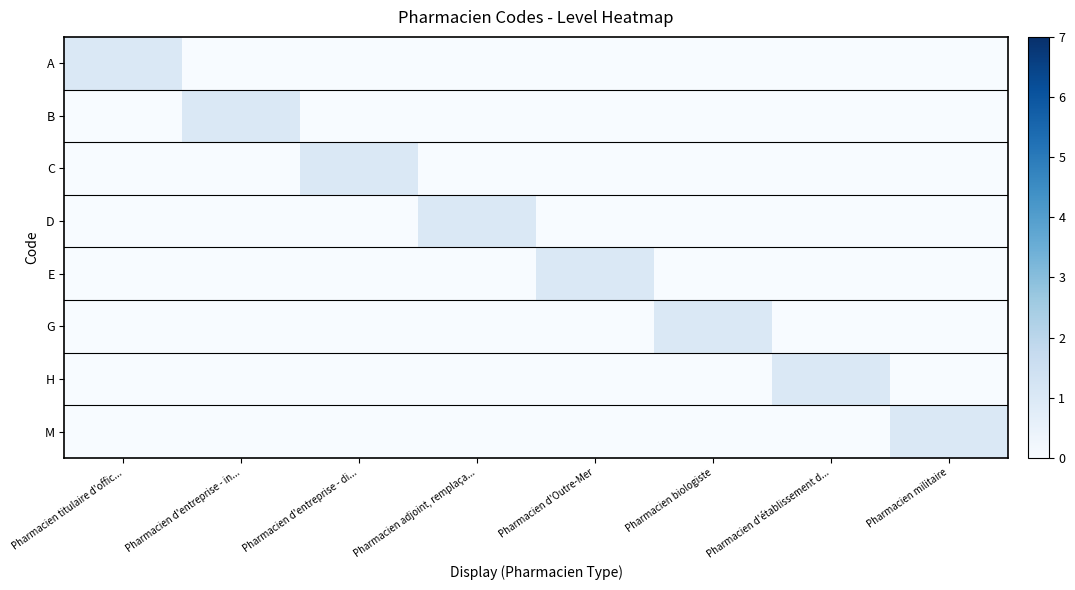

Rank the categories by A value from highest to lowest.

Pharmacien titulaire d'offic..., Pharmacien d'entreprise - in..., Pharmacien d'entreprise - di..., Pharmacien adjoint, remplaça..., Pharmacien d'Outre-Mer, Pharmacien biologiste, Pharmacien d'établissement d..., Pharmacien militaire